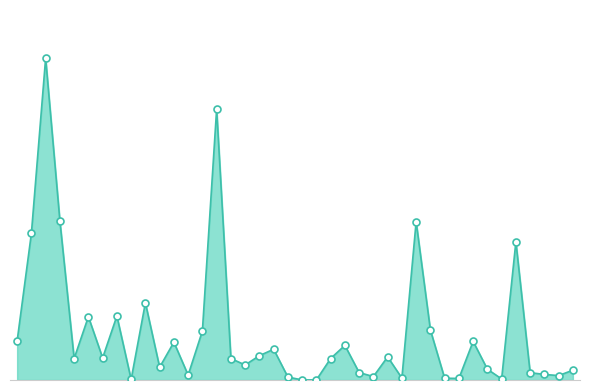

Does the chart have visible grid lines?

No